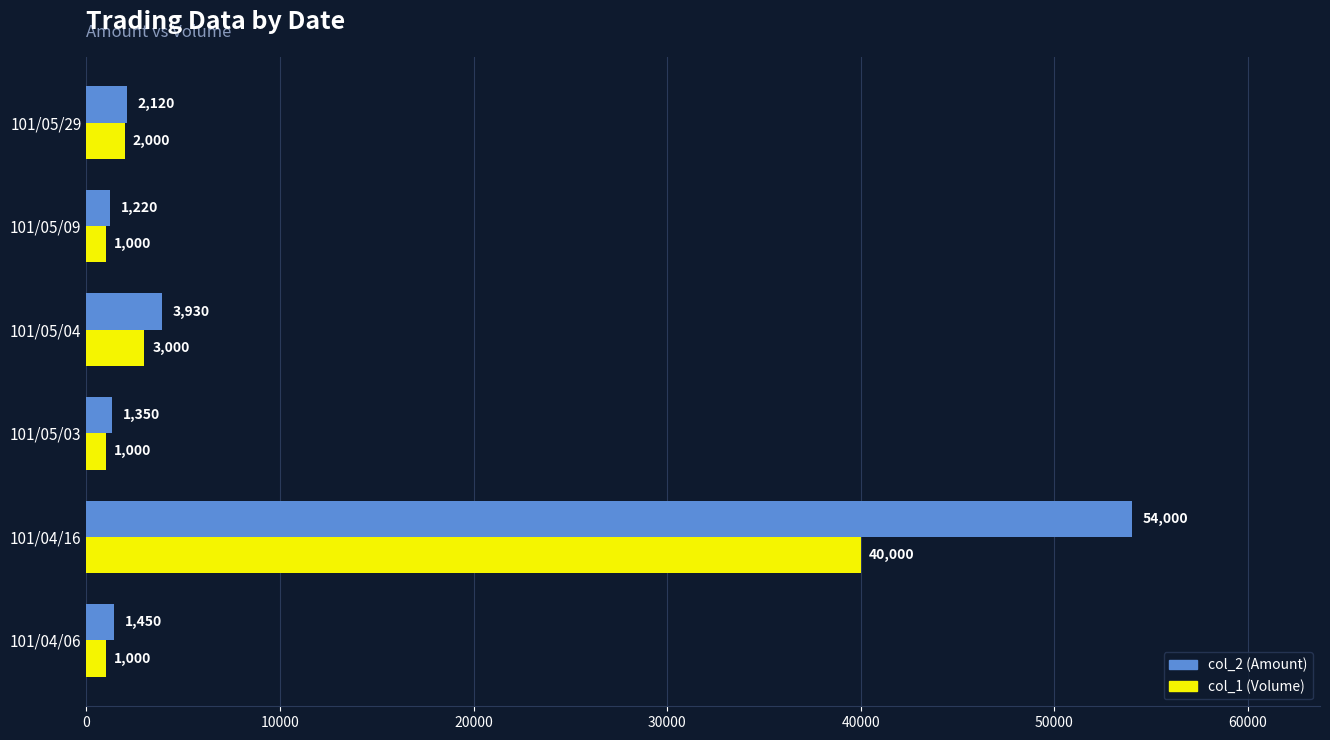

Rank the series at 101/05/04 from lowest to highest value.

col_1 (Volume), col_2 (Amount)